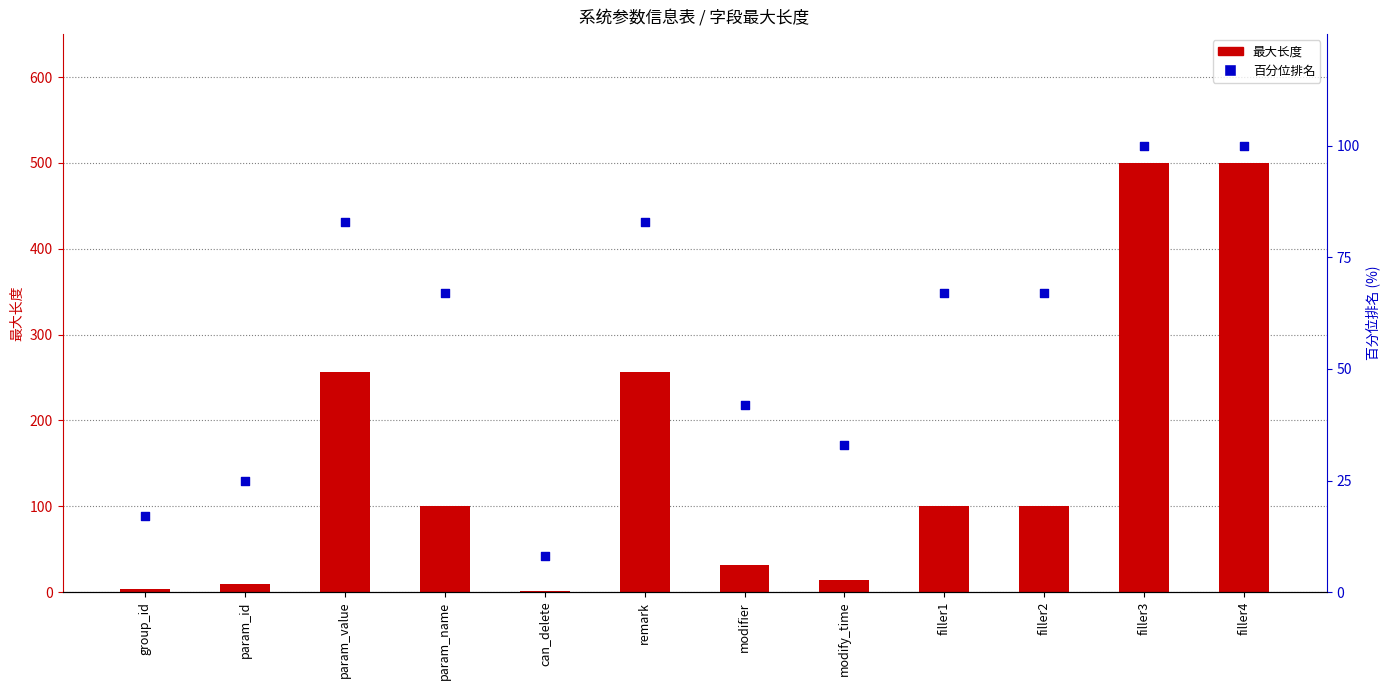

Is the value of 最大长度 at filler3 greater than the value of 百分位排名 at param_name?

Yes